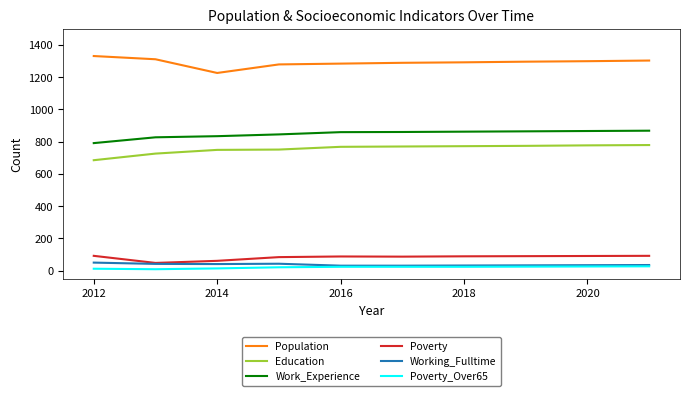

True or false: Population and Poverty cross at least once.

False